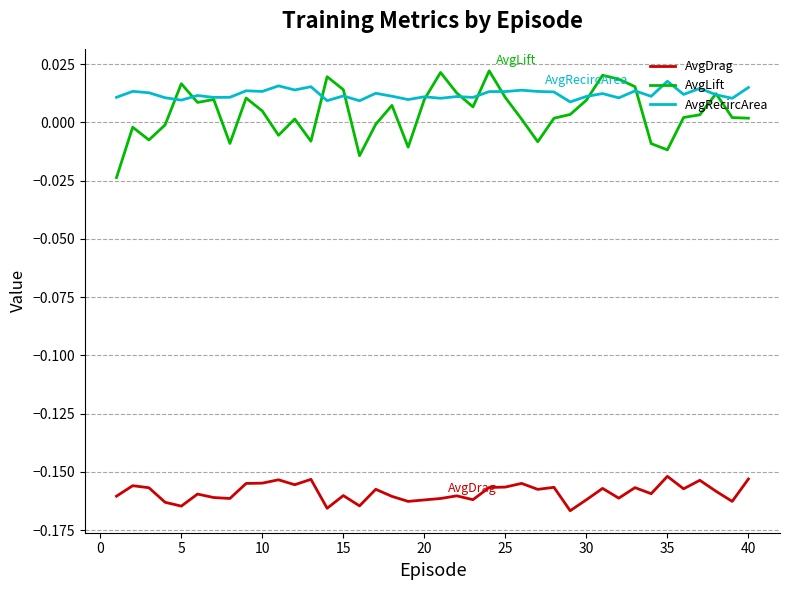

True or false: AvgLift and AvgDrag cross at least once.

False